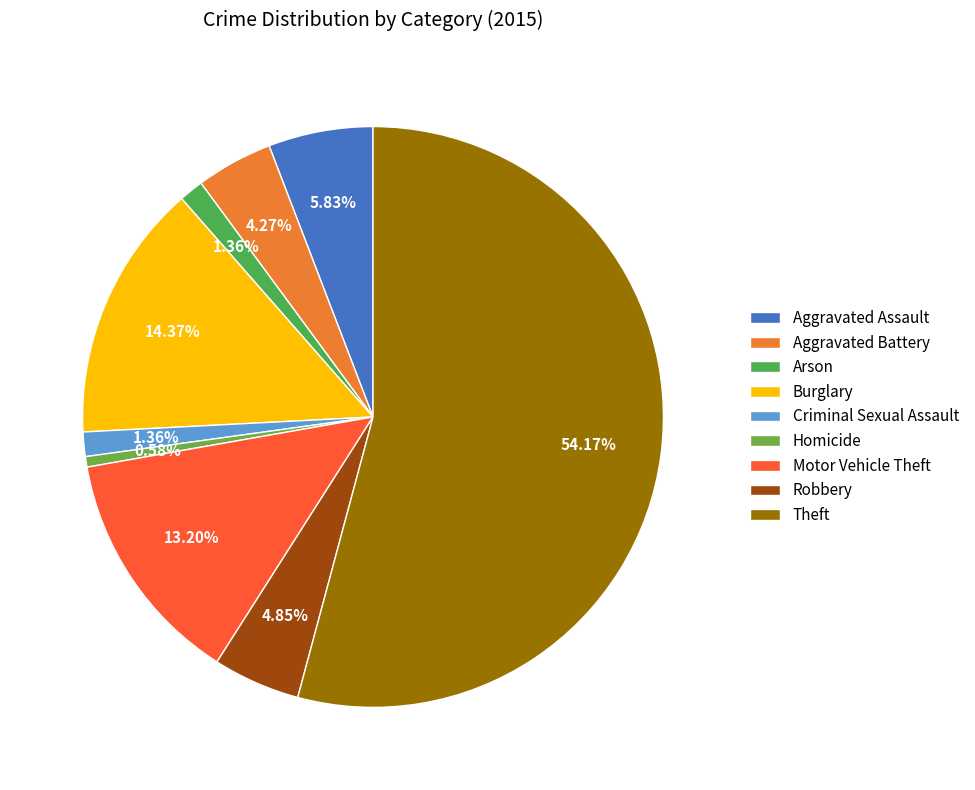

What is the total percentage of Robbery and Motor Vehicle Theft?

18.1%